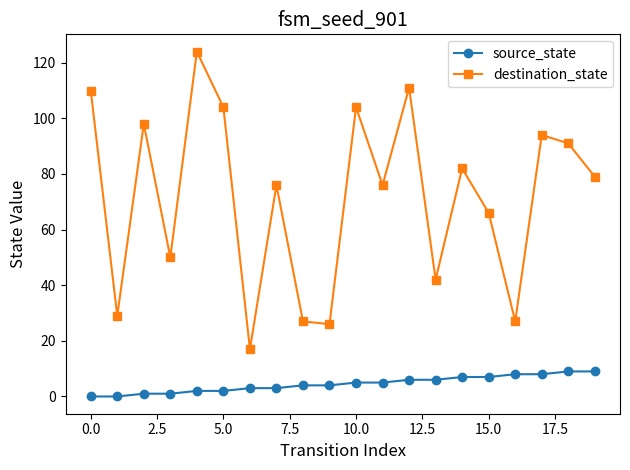

Which series has the largest range (max minus min)?

destination_state